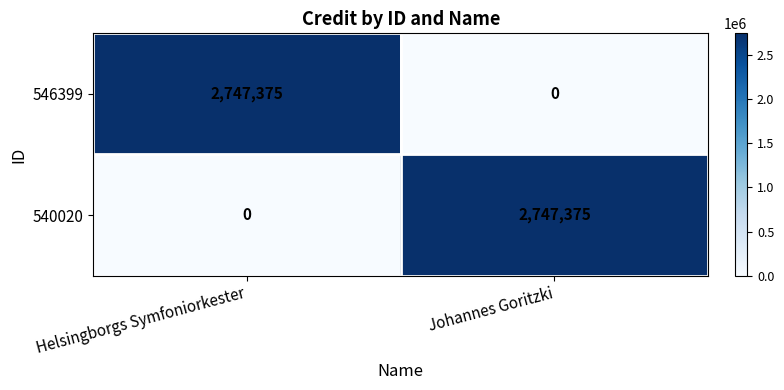

At Johannes Goritzki, list the series in order from largest to smallest.

540020, 546399